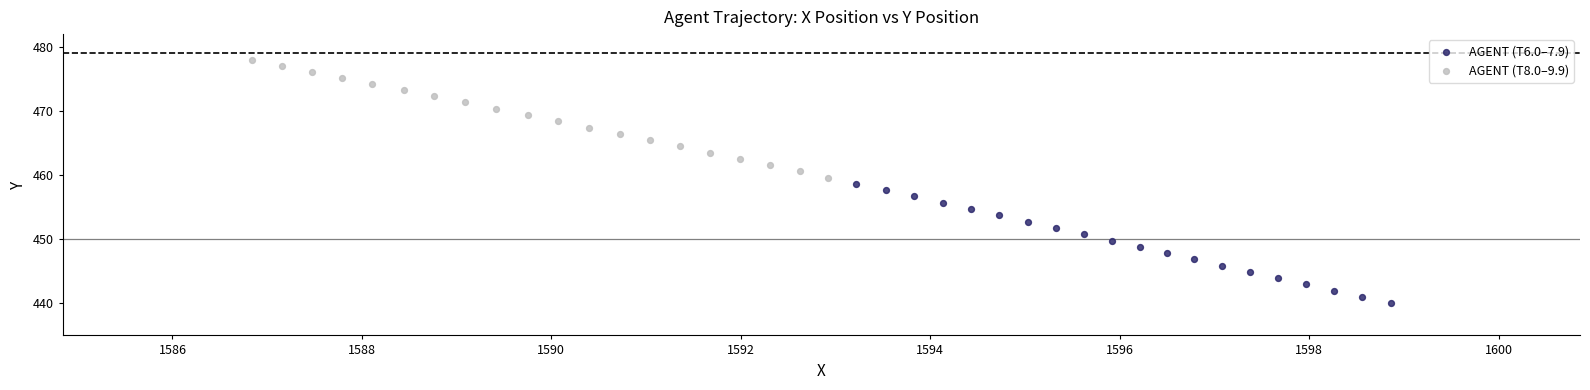

Which series has the widest spread of Y values?

AGENT (T6.0–7.9)